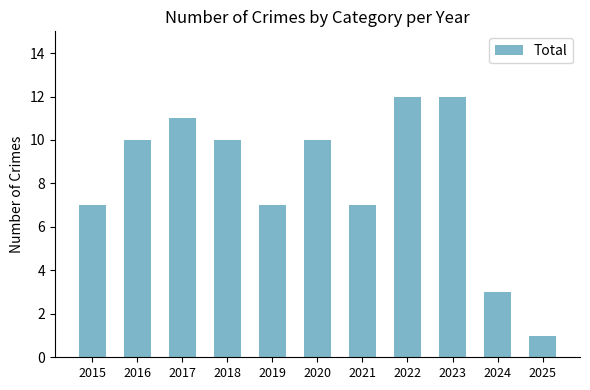

What value does the data have at 2018, to the nearest 5?

10